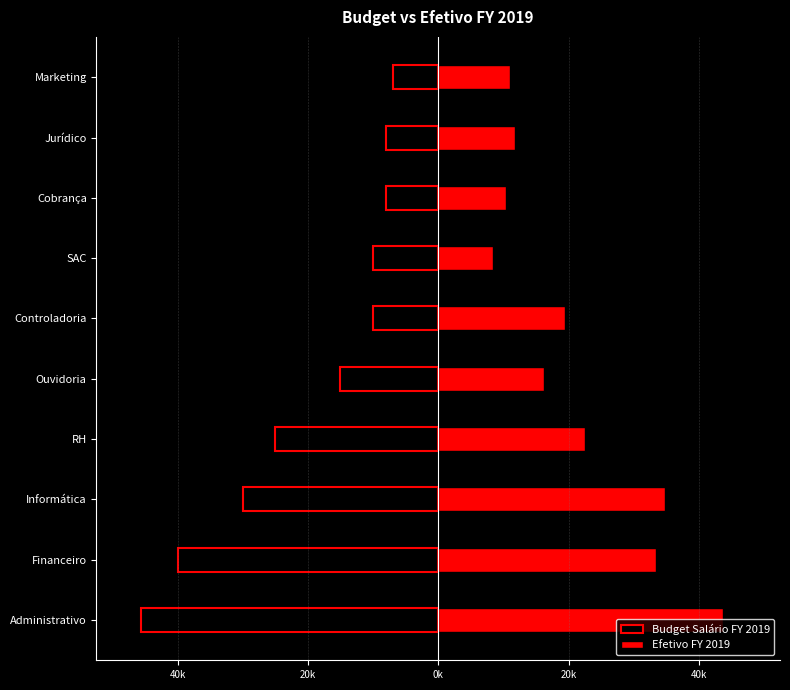

What is the difference between the Budget Salário FY 2019 values at RH and Financeiro?

15000.0